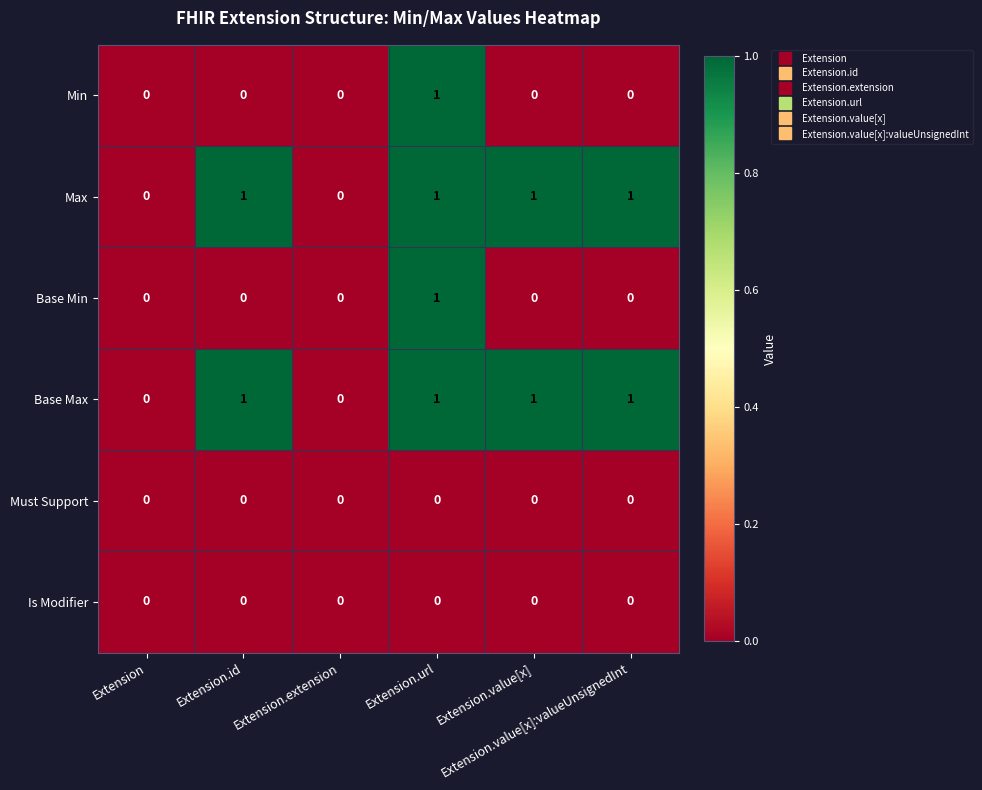

How many data points does each series have?

6